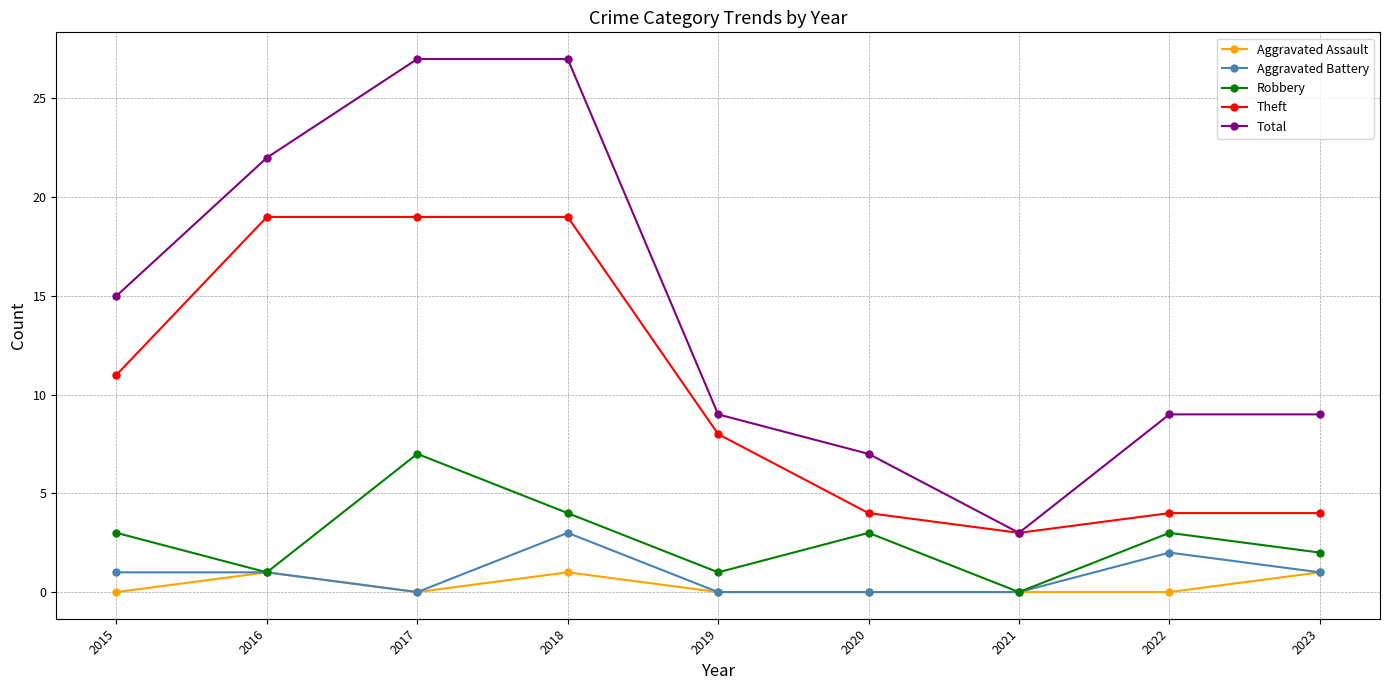

Reading right to left, transcribe all the data shown in this chart.

Aggravated Assault: 1	0	0	0	0	1	0	1	0
Aggravated Battery: 1	2	0	0	0	3	0	1	1
Robbery: 2	3	0	3	1	4	7	1	3
Theft: 4	4	3	4	8	19	19	19	11
Total: 9	9	3	7	9	27	27	22	15